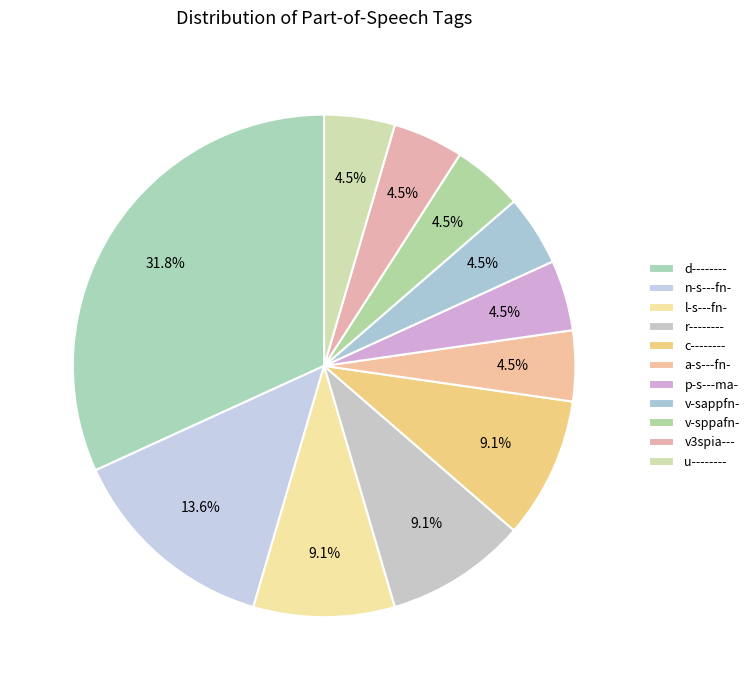

What is the largest slice in the pie chart?

d--------